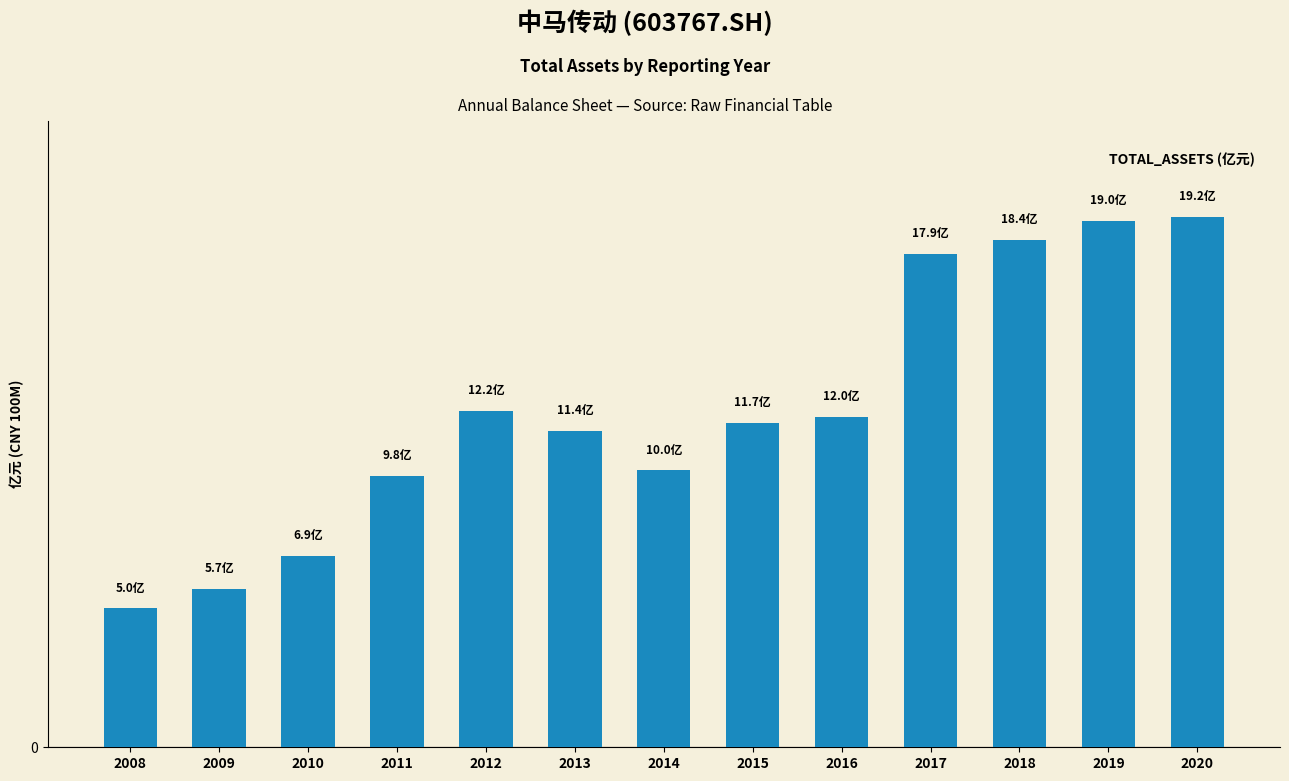

What is the value of the 7th bar from the left?

10.0